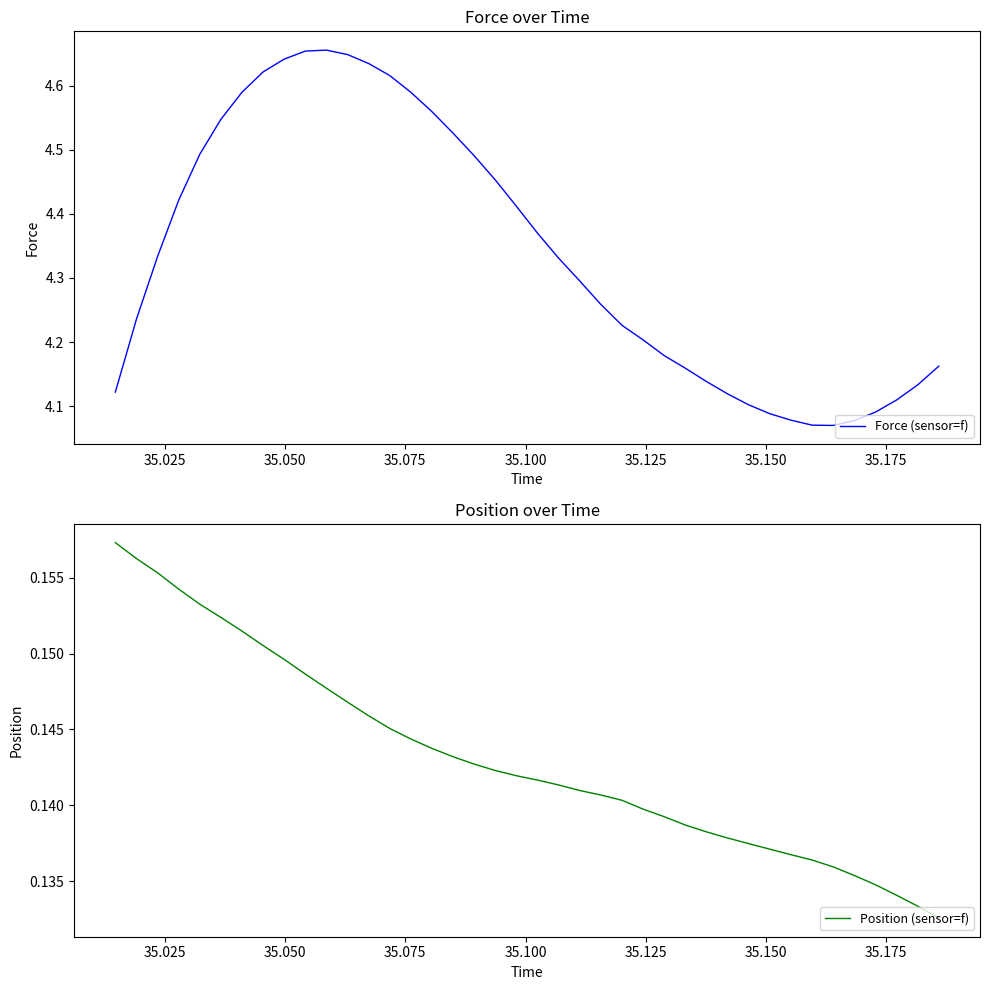

Does the chart display data point markers on the line(s)?

No